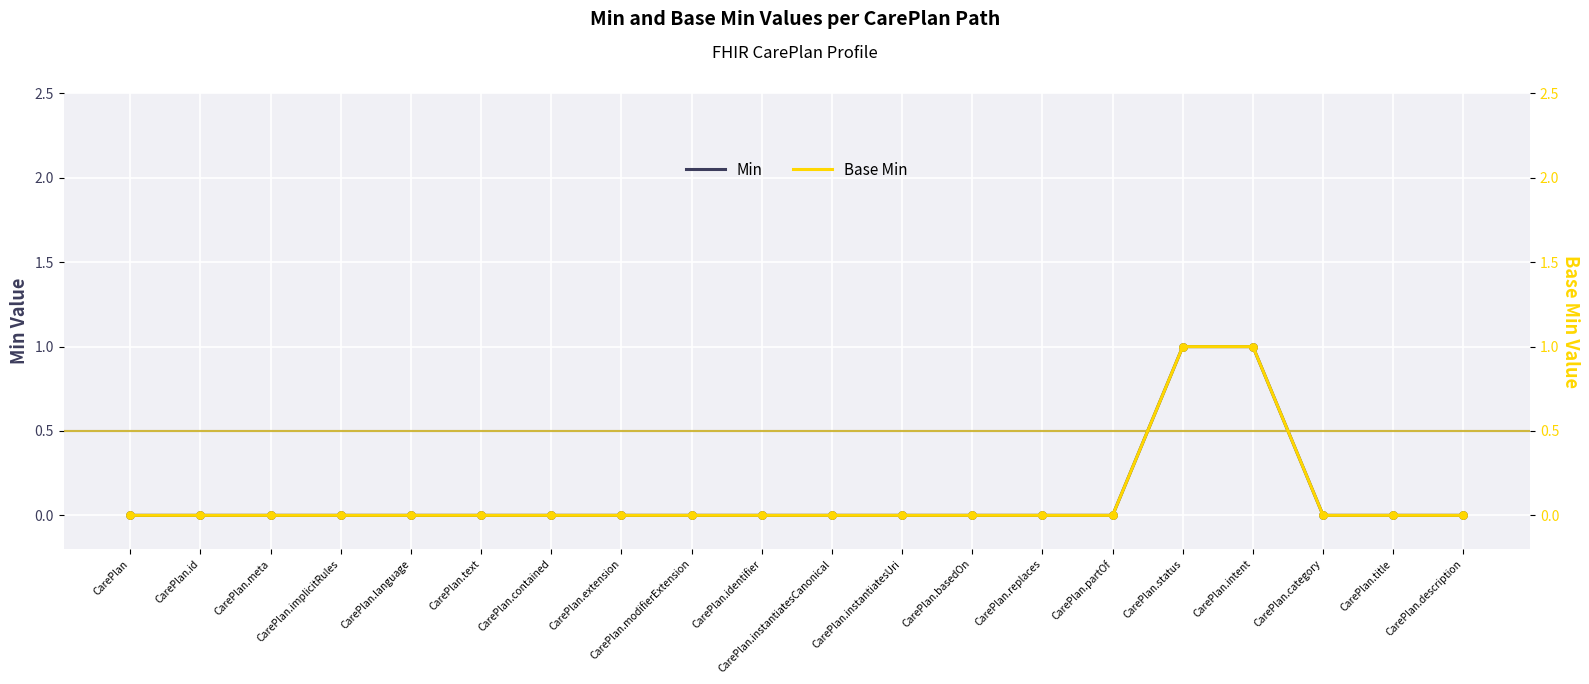

At which category is the sum across all series the highest?

CarePlan.status